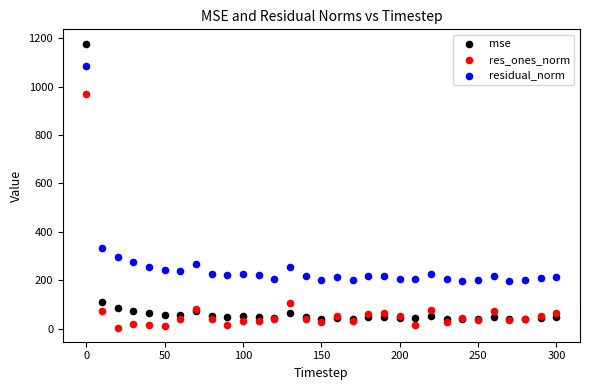

In the res_ones_norm series, what Y value is closest to 487?

104.4